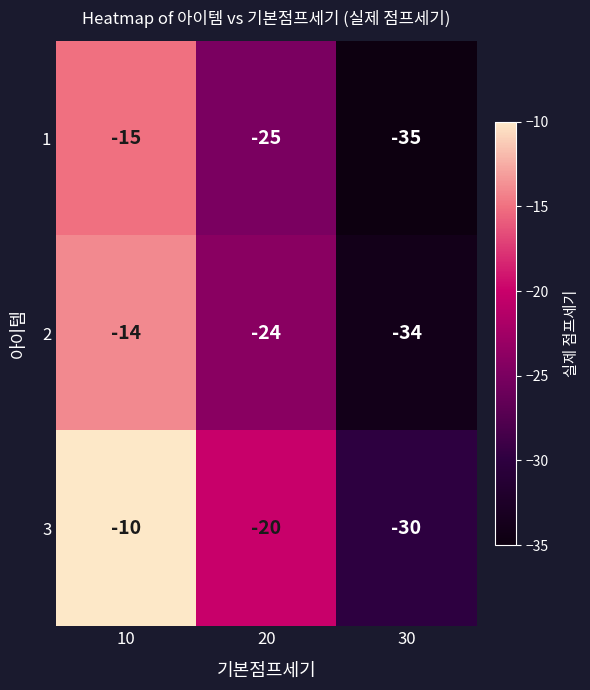

What is the total value across all series at 20?

-69